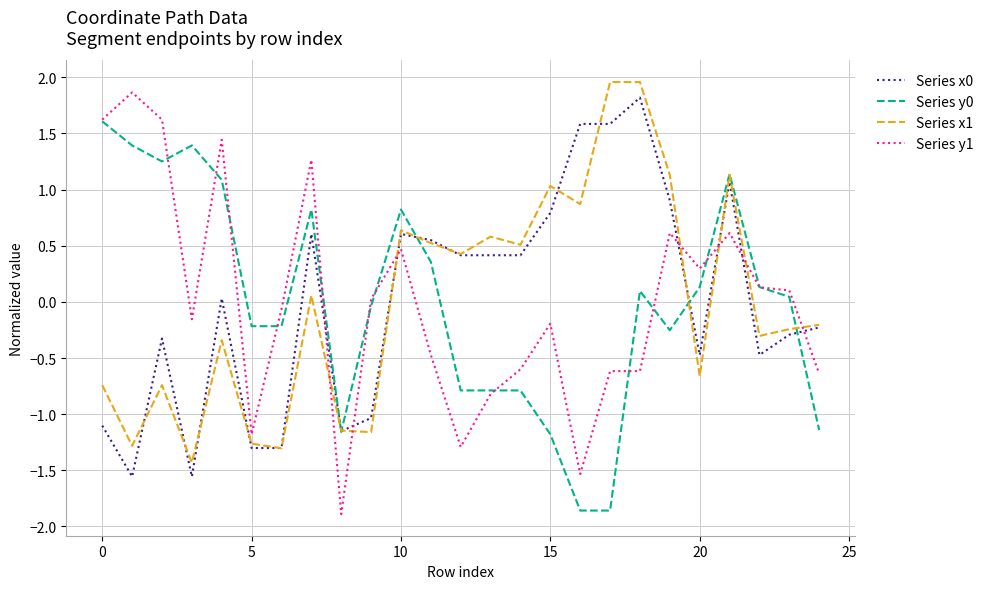

Which series ends up on top after the final intersection of Series y1 and Series x1?

Series x1